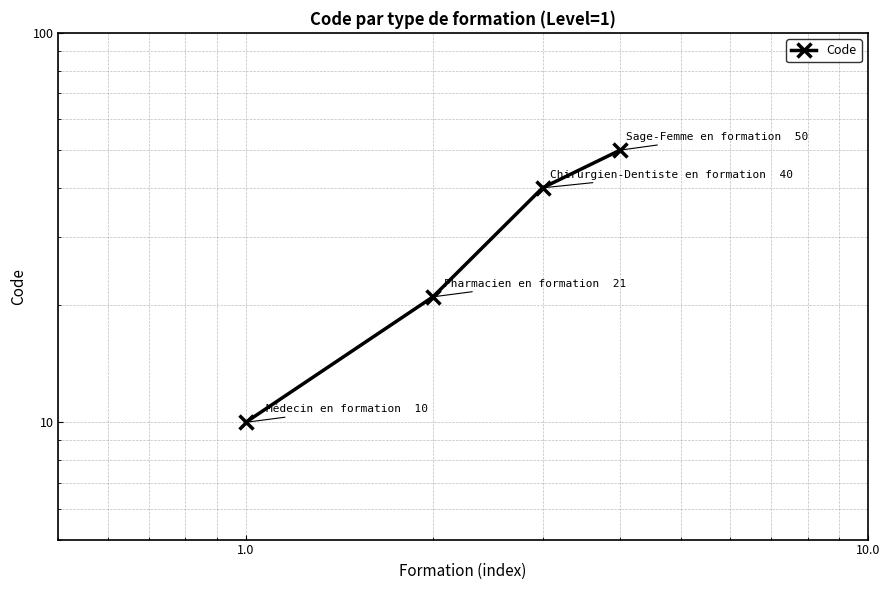

Reading left to right, list all the values displayed in this chart.

10	21	40	50